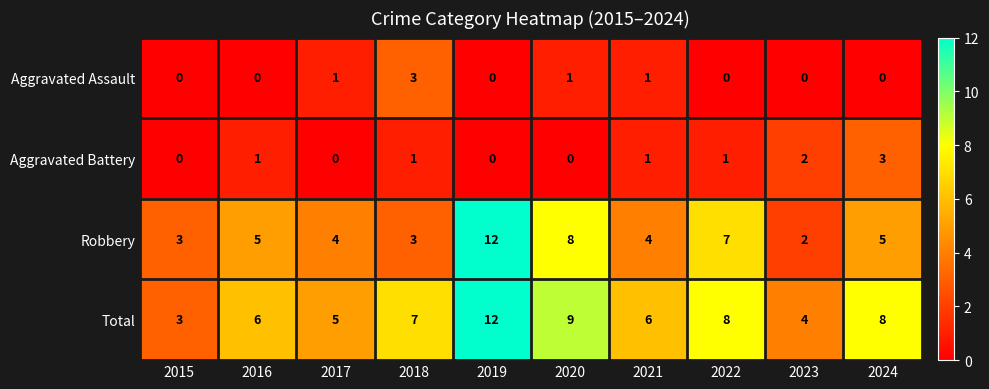

At which category is the sum across all series the highest?

2019